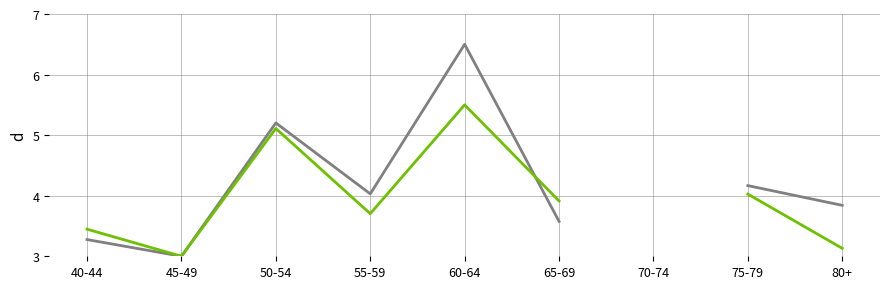

At which category does the chart reach its minimum across all series?

45-49